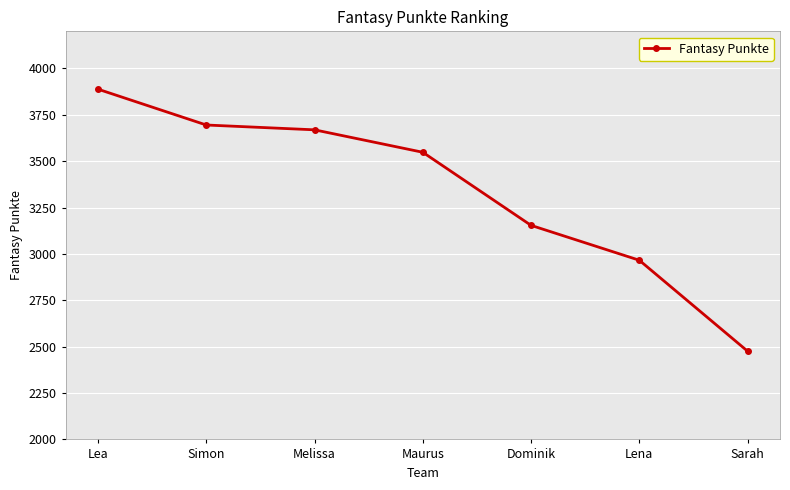

What is the label of the 7th point from the right?

Lea